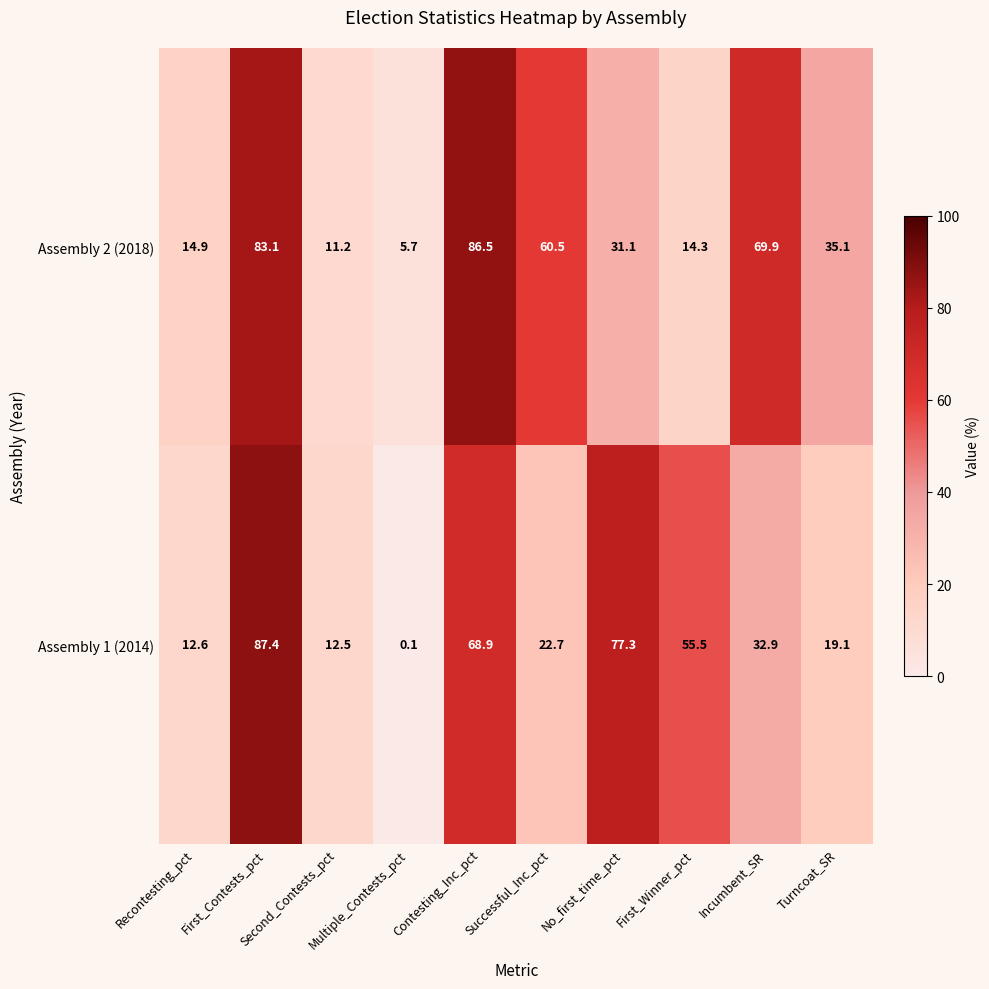

How many data points in Assembly 1 (2014) are less than 32?

5